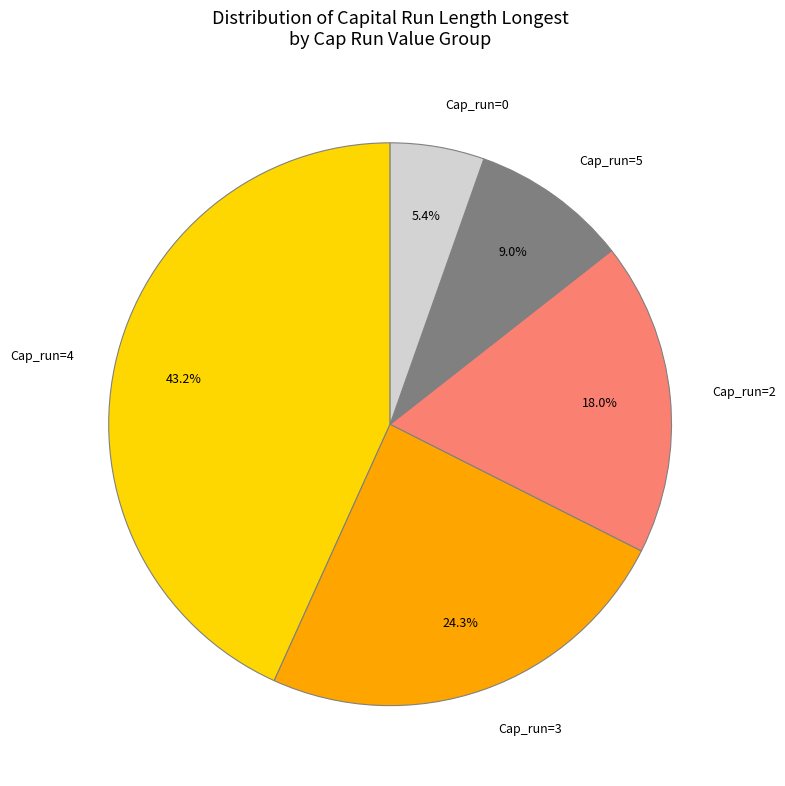

Which category has the biggest portion of the pie?

Cap_run=4